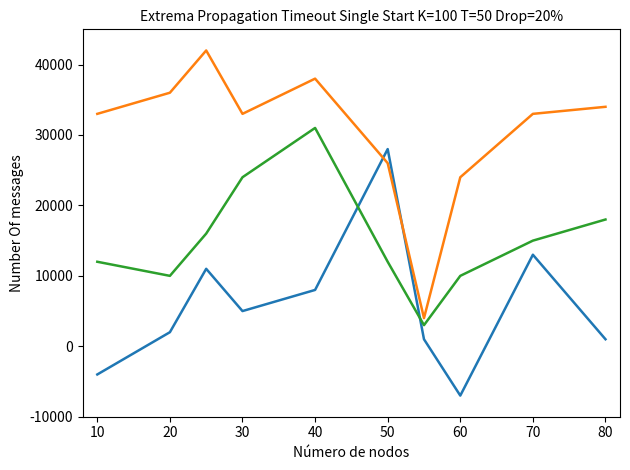

Does the chart have visible grid lines?

No